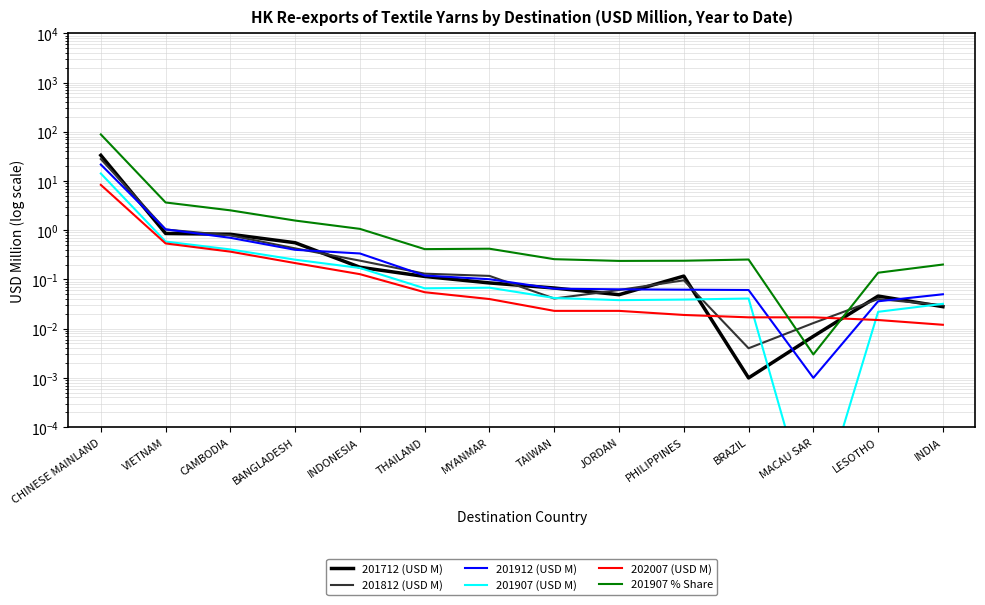

What is the difference between the highest and lowest values at LESOTHO?

0.1